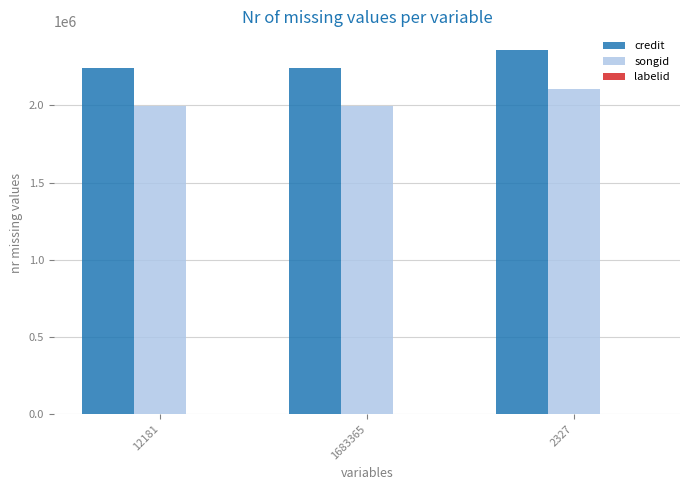

How many groups of bars are there?

3